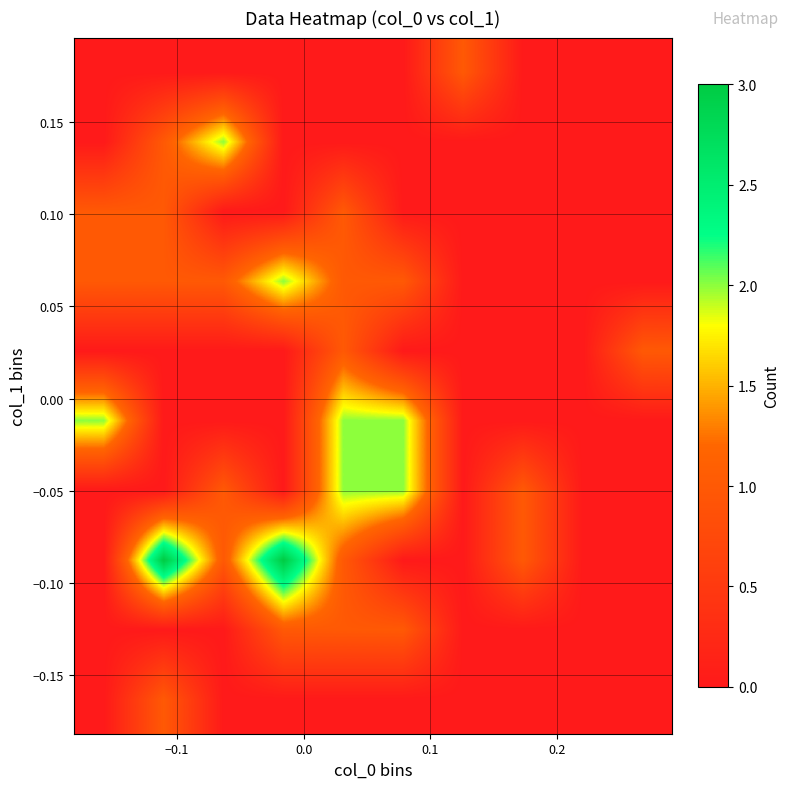

How many series are shown in this chart?

10